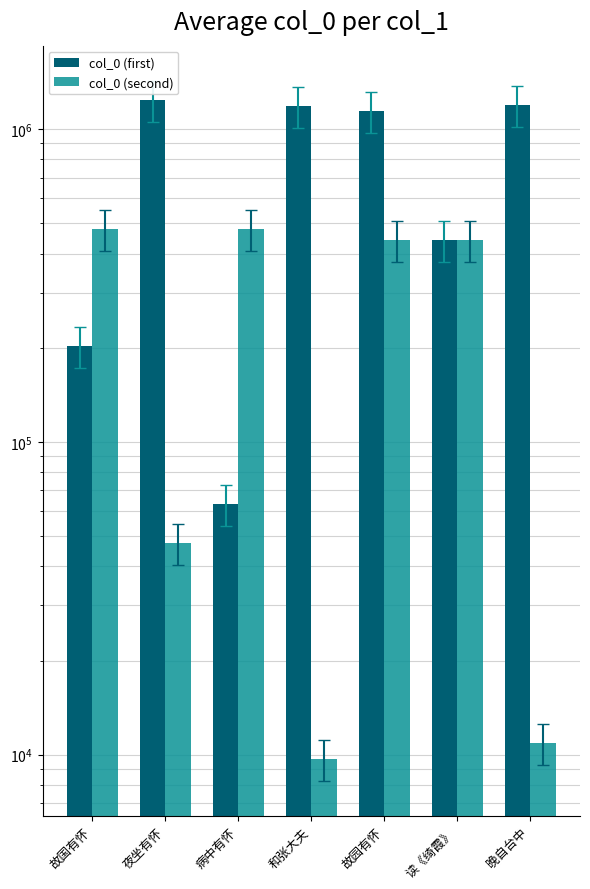

What is the label of the 2nd bar from the right?

读《绮霞》